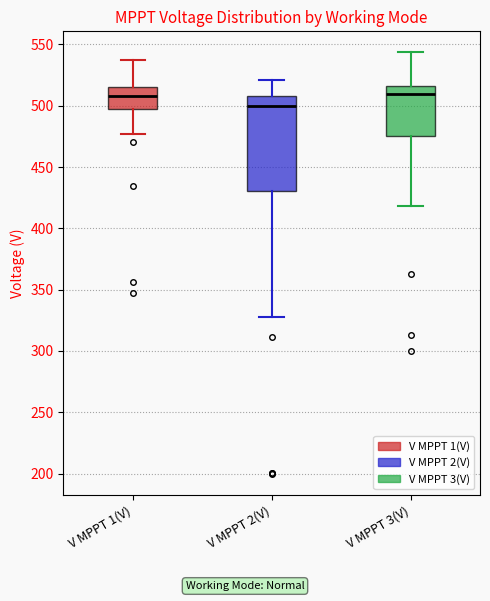

Reading left to right, transcribe this box plot: for each box, give where its median line is, the range the box spans, and where its two whiskers end, as read against the y-axis. The values are not printed on the chart, so give them approximately, as read against the axis.

V MPPT 1(V): median 510, box 495 to 515, whiskers 475 to 535
V MPPT 2(V): median 500, box 430 to 510, whiskers 330 to 520
V MPPT 3(V): median 510, box 475 to 515, whiskers 420 to 545